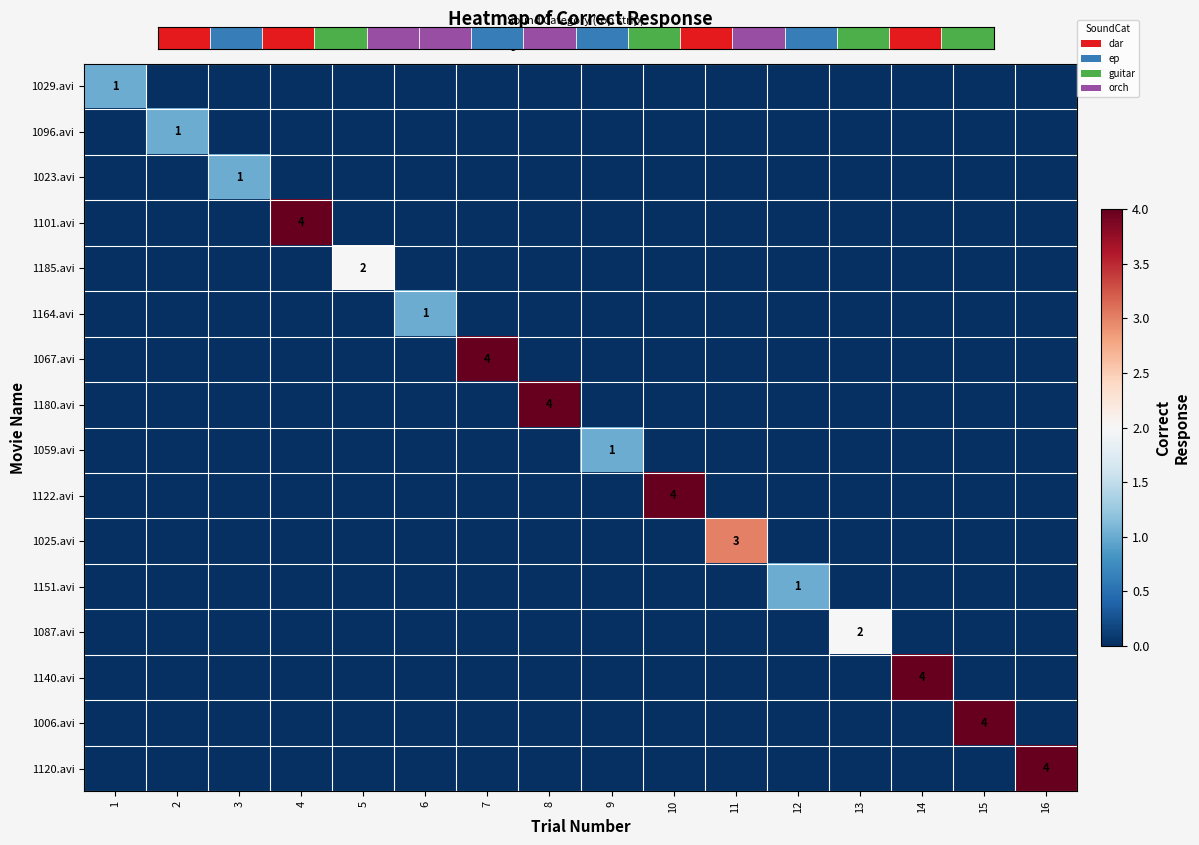

How many values in the 1101.avi series exceed 0?

1